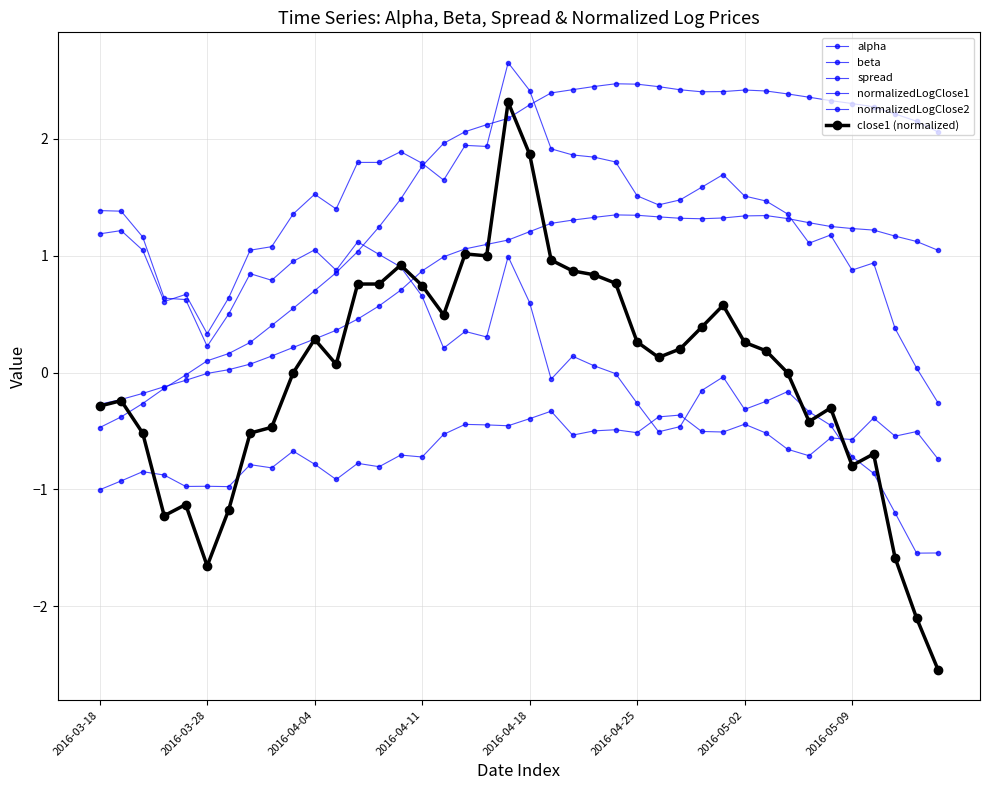

True or false: normalizedLogClose2 has more than 0 points higher than both neighbors.

True